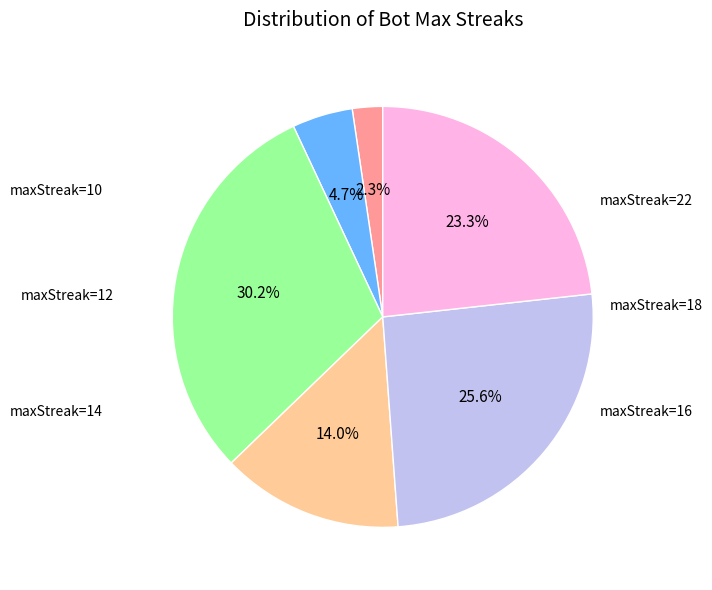

Count the number of slices in the pie.

6